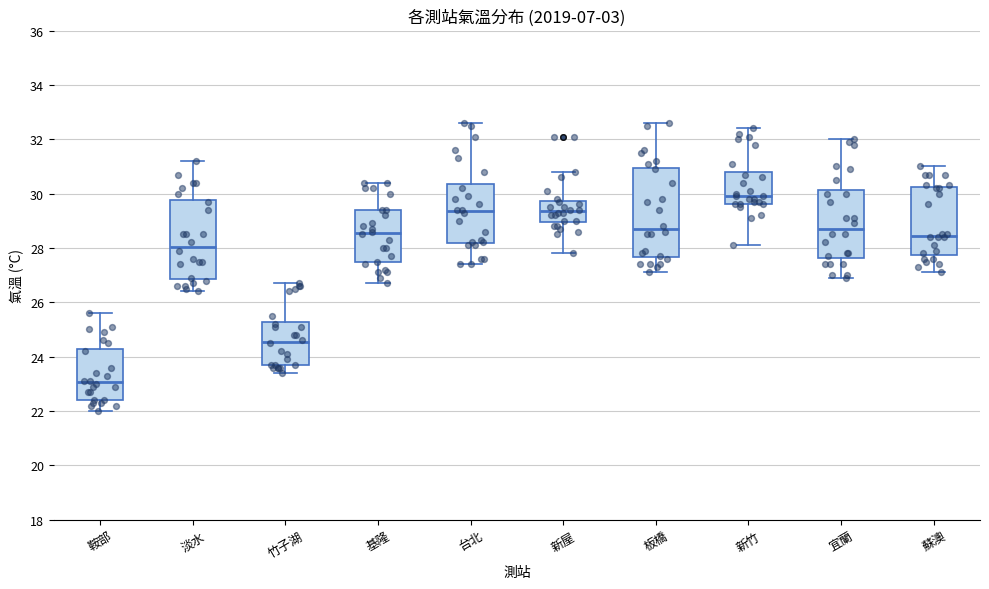

Reading left to right, read every box against the y-axis: the position of its median line, the range the box covers, and the ends of its whiskers. The values are not printed on the chart, so give them approximately, as read against the axis.

鞍部: median 23.0, box 22.4 to 24.2, whiskers 22.0 to 25.6
淡水: median 28.0, box 26.8 to 29.8, whiskers 26.4 to 31.2
竹子湖: median 24.6, box 23.8 to 25.2, whiskers 23.4 to 26.8
基隆: median 28.6, box 27.4 to 29.4, whiskers 26.8 to 30.4
台北: median 29.4, box 28.2 to 30.4, whiskers 27.4 to 32.6
新屋: median 29.4, box 29.0 to 29.8, whiskers 27.8 to 30.8
板橋: median 28.8, box 27.6 to 31.0, whiskers 27.2 to 32.6
新竹: median 30.0, box 29.6 to 30.8, whiskers 28.2 to 32.4
宜蘭: median 28.8, box 27.6 to 30.2, whiskers 27.0 to 32.0
蘇澳: median 28.4, box 27.8 to 30.2, whiskers 27.2 to 31.0